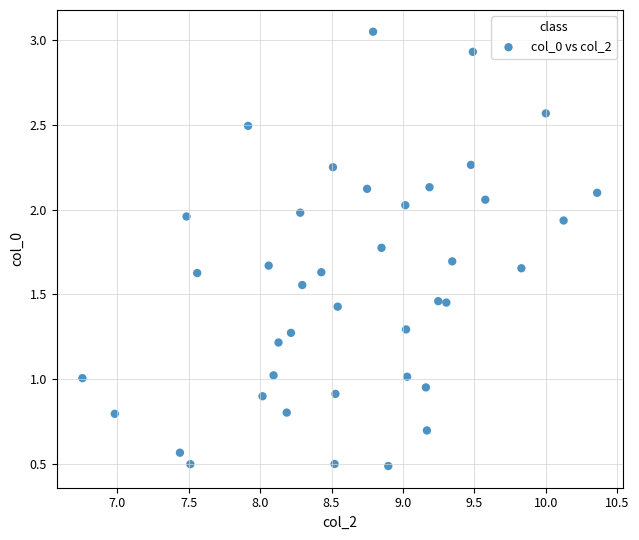

What is the range of X values (max minus min)?

3.6